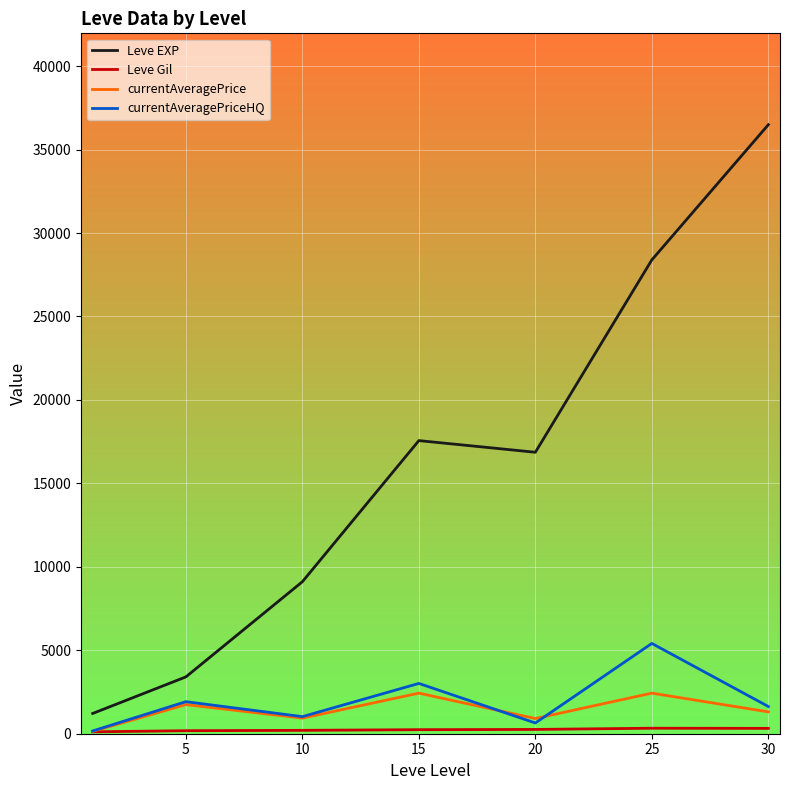

Which series has the largest range (max minus min)?

Leve EXP